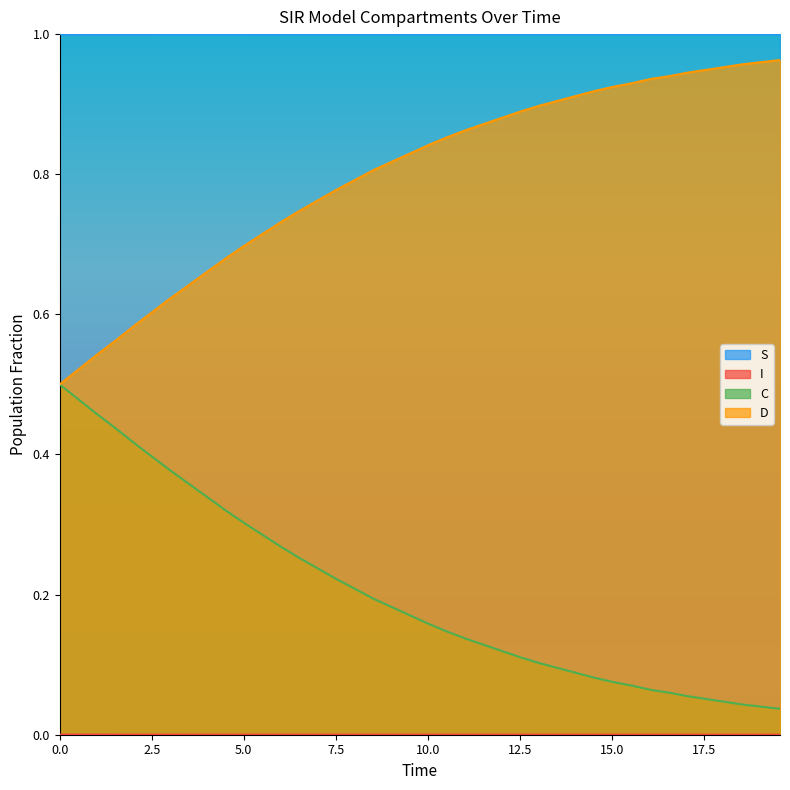

True or false: S and C cross at least once.

False